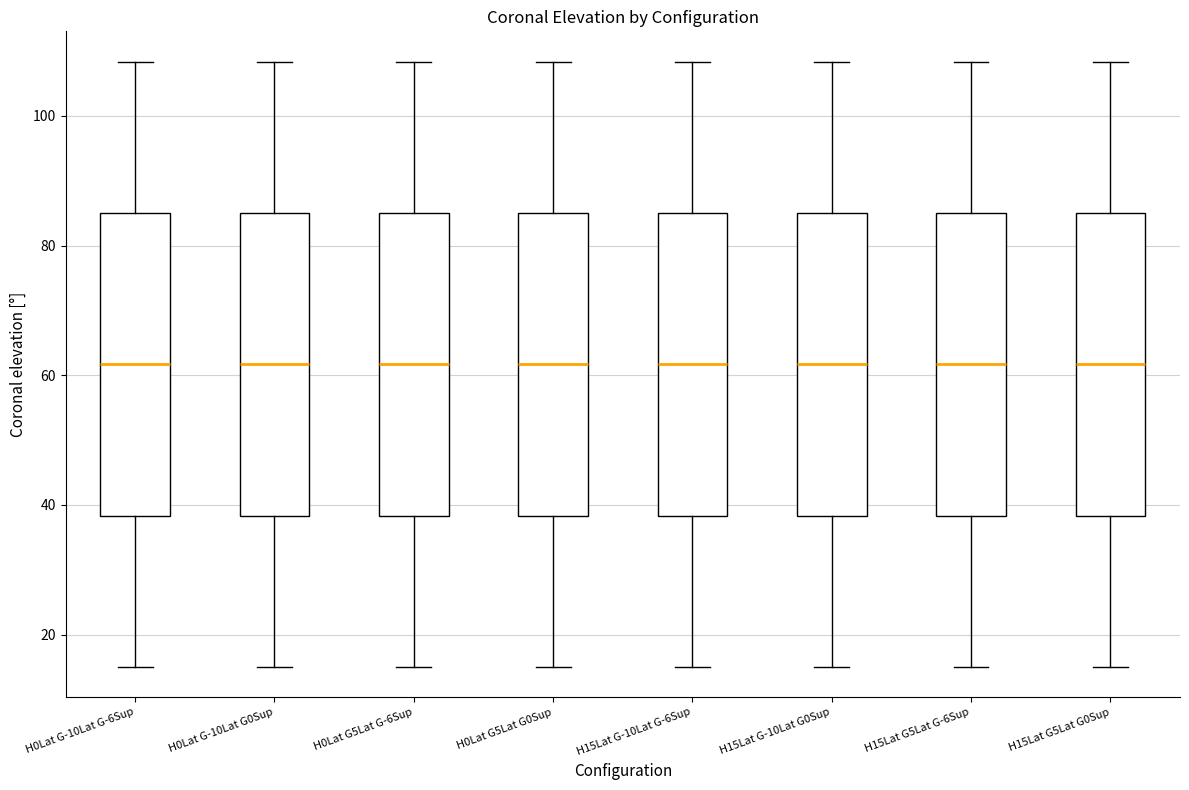

Reading left to right, transcribe this box plot: for each box, give where its median line is, the range the box spans, and where its two whiskers end, as read against the y-axis. The values are not printed on the chart, so give them approximately, as read against the axis.

H0Lat G-10Lat G-6Sup: median 62, box 38 to 86, whiskers 16 to 108
H0Lat G-10Lat G0Sup: median 62, box 38 to 86, whiskers 16 to 108
H0Lat G5Lat G-6Sup: median 62, box 38 to 86, whiskers 16 to 108
H0Lat G5Lat G0Sup: median 62, box 38 to 86, whiskers 16 to 108
H15Lat G-10Lat G-6Sup: median 62, box 38 to 86, whiskers 16 to 108
H15Lat G-10Lat G0Sup: median 62, box 38 to 86, whiskers 16 to 108
H15Lat G5Lat G-6Sup: median 62, box 38 to 86, whiskers 16 to 108
H15Lat G5Lat G0Sup: median 62, box 38 to 86, whiskers 16 to 108